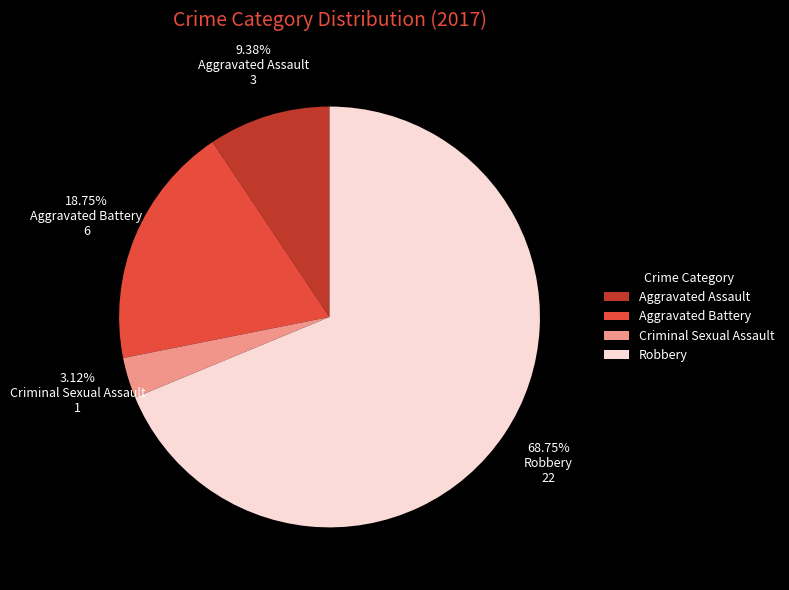

Count the number of slices in the pie.

4